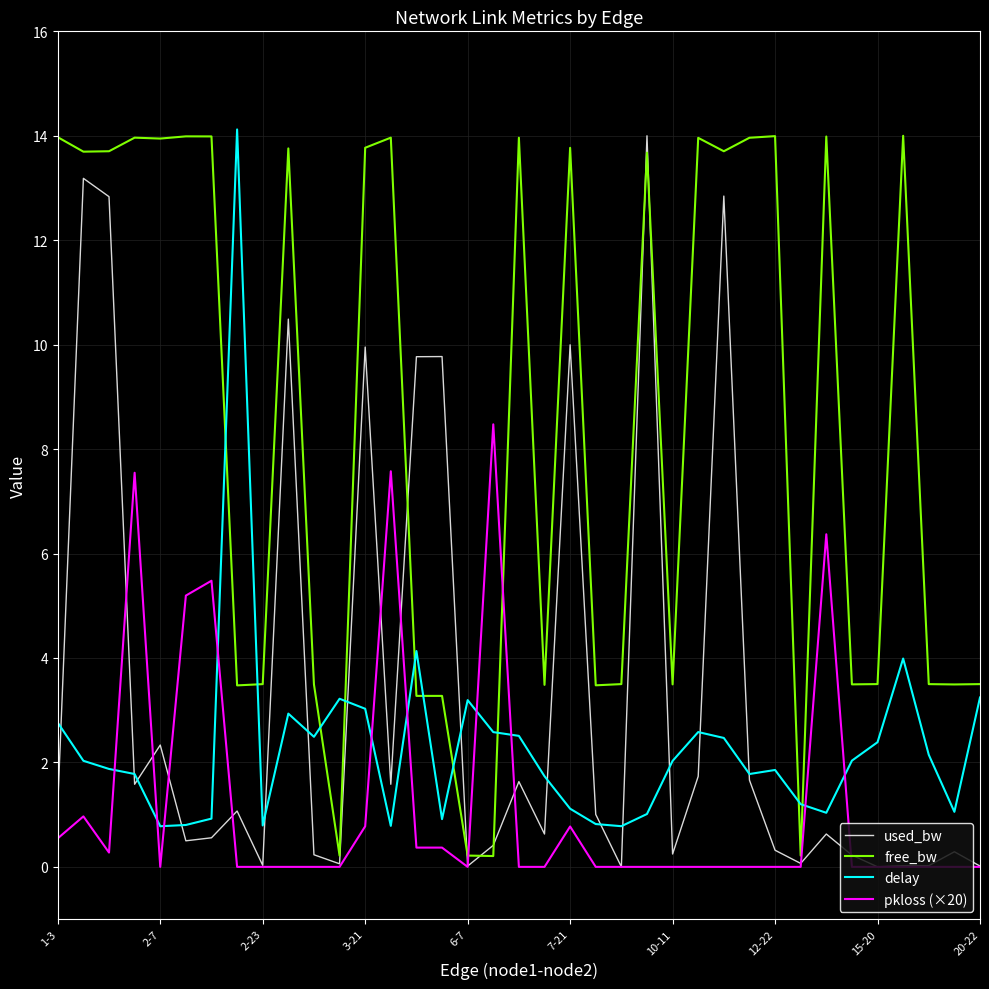

What is the highest value of the used_bw series?

14.0